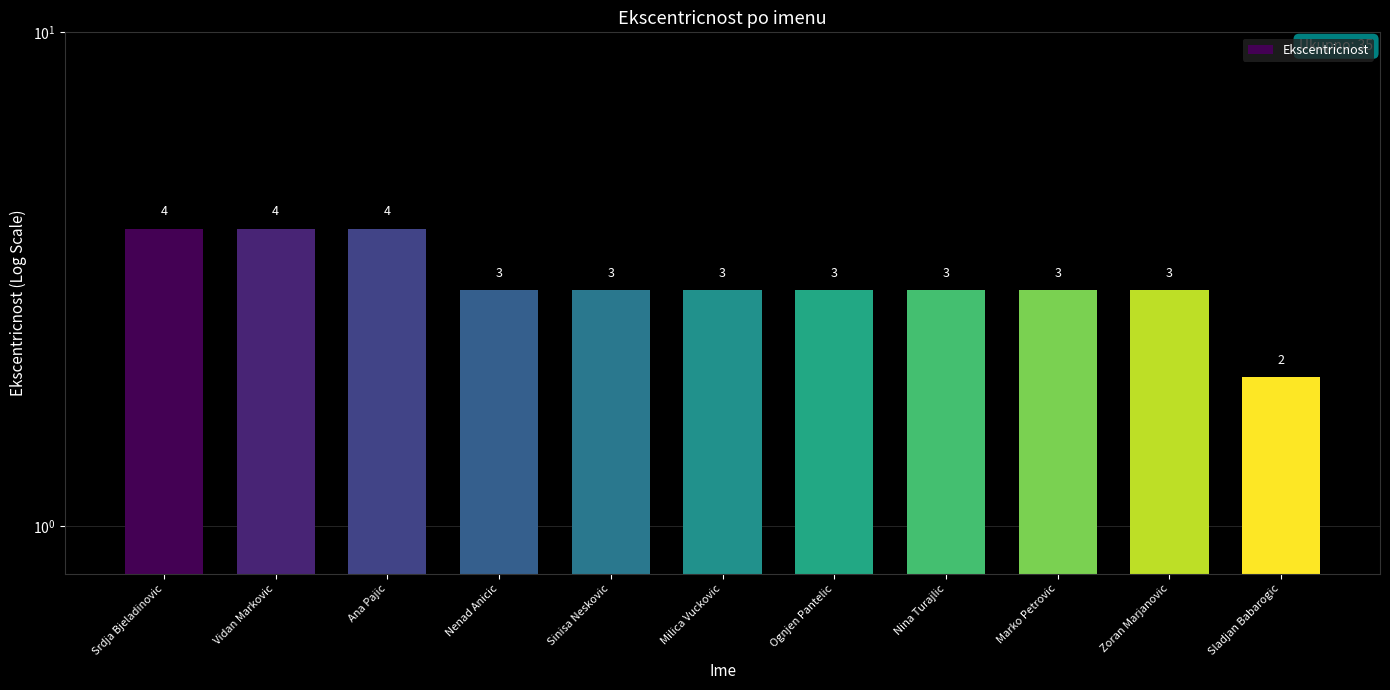

Count the number of values greater than 3.

3